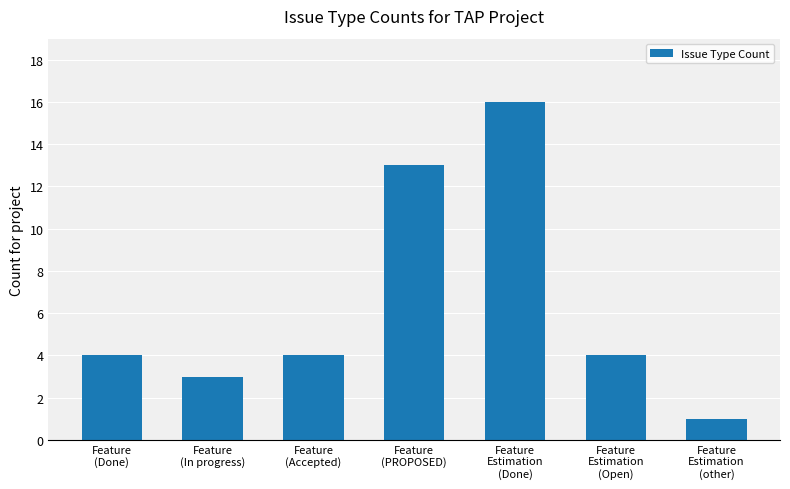

Does the chart contain stacked bars?

No